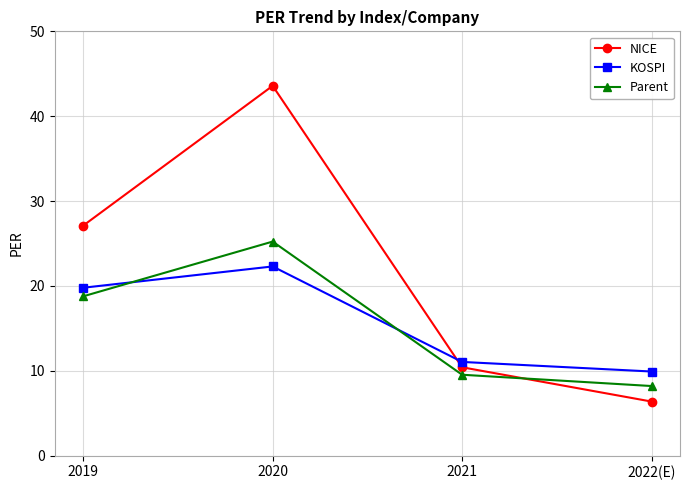

What is the difference between the highest and lowest values at 2020?

21.3